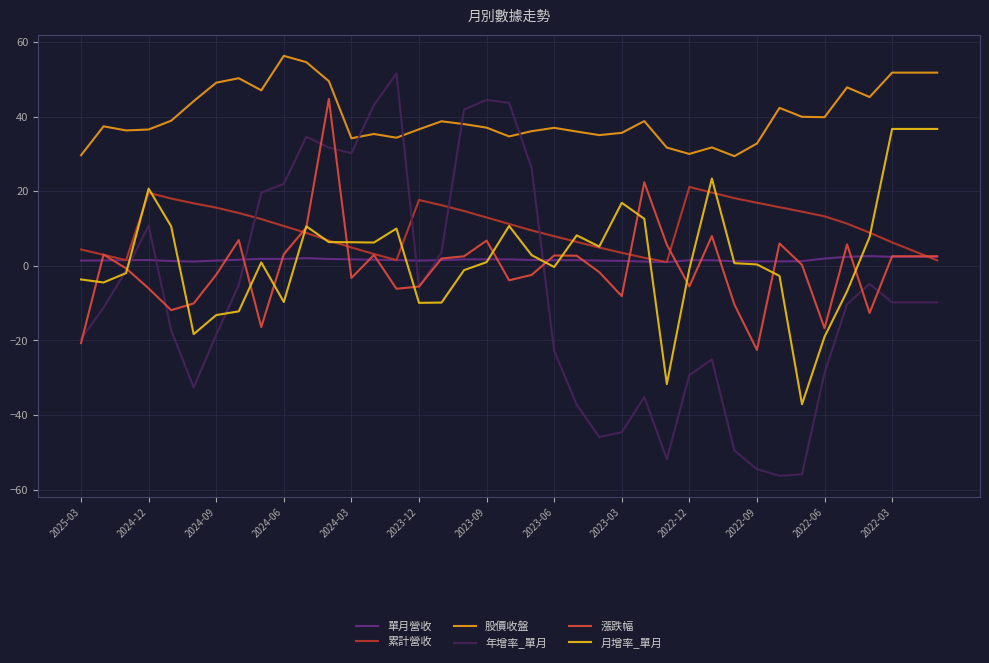

Which series has the widest spread of values?

年增率_單月